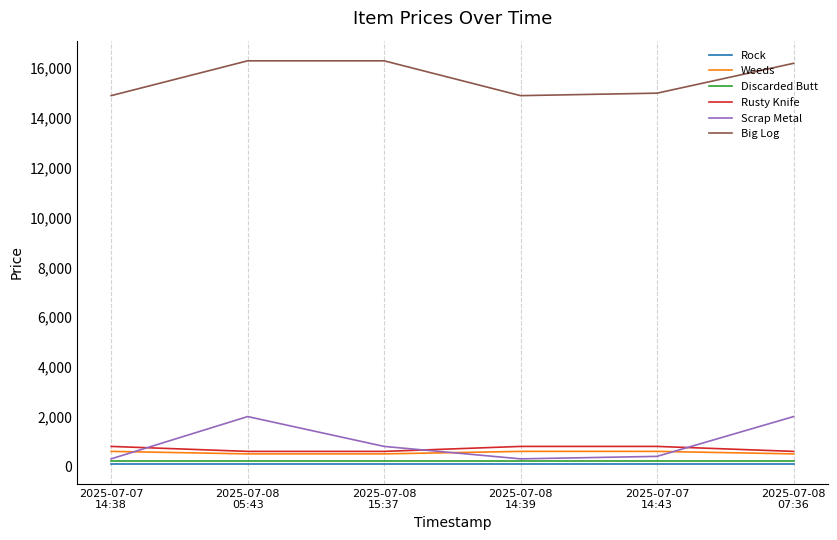

Which series has the largest total across all categories?

Big Log